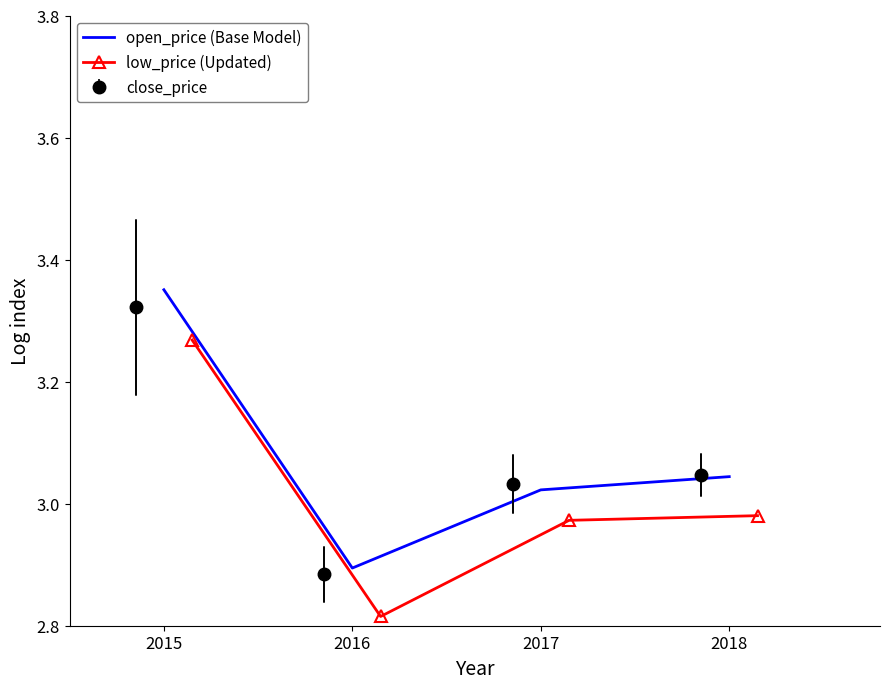

Read the open_price (Base Model) value at 2016.

2.9